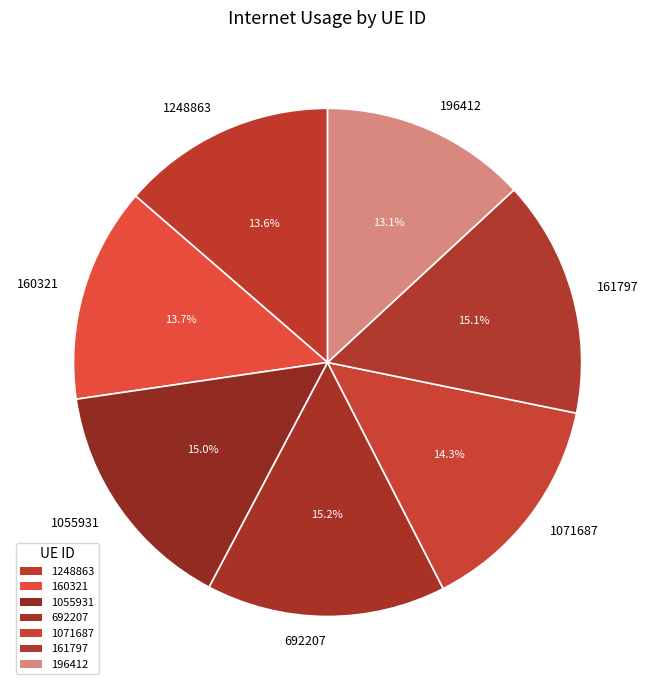

Between 160321 and 1071687, which is larger?

1071687